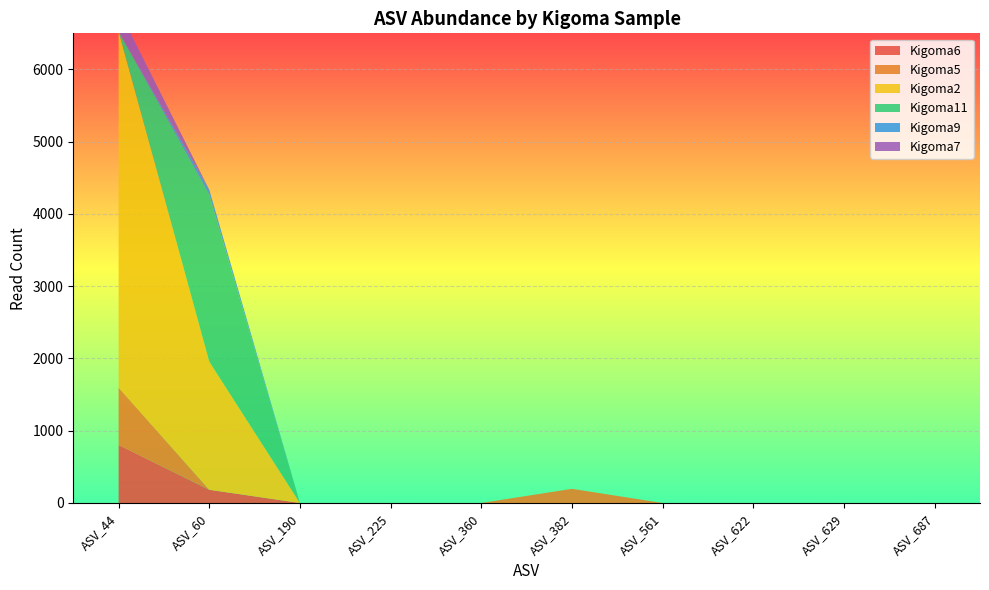

Reading right to left, list all the values displayed in this chart.

Kigoma6: ASV_687=0	ASV_629=0	ASV_622=0	ASV_561=0	ASV_382=0	ASV_360=0	ASV_225=0	ASV_190=0	ASV_60=183	ASV_44=803
Kigoma5: ASV_687=0	ASV_629=0	ASV_622=0	ASV_561=0	ASV_382=196	ASV_360=0	ASV_225=0	ASV_190=0	ASV_60=0	ASV_44=794
Kigoma2: ASV_687=0	ASV_629=0	ASV_622=0	ASV_561=0	ASV_382=0	ASV_360=0	ASV_225=0	ASV_190=0	ASV_60=1773	ASV_44=4930
Kigoma11: ASV_687=0	ASV_629=0	ASV_622=0	ASV_561=0	ASV_382=0	ASV_360=0	ASV_225=0	ASV_190=0	ASV_60=2307	ASV_44=0
Kigoma9: ASV_687=0	ASV_629=0	ASV_622=0	ASV_561=0	ASV_382=0	ASV_360=0	ASV_225=0	ASV_190=0	ASV_60=71	ASV_44=0
Kigoma7: ASV_687=0	ASV_629=0	ASV_622=0	ASV_561=0	ASV_382=0	ASV_360=0	ASV_225=0	ASV_190=0	ASV_60=0	ASV_44=302